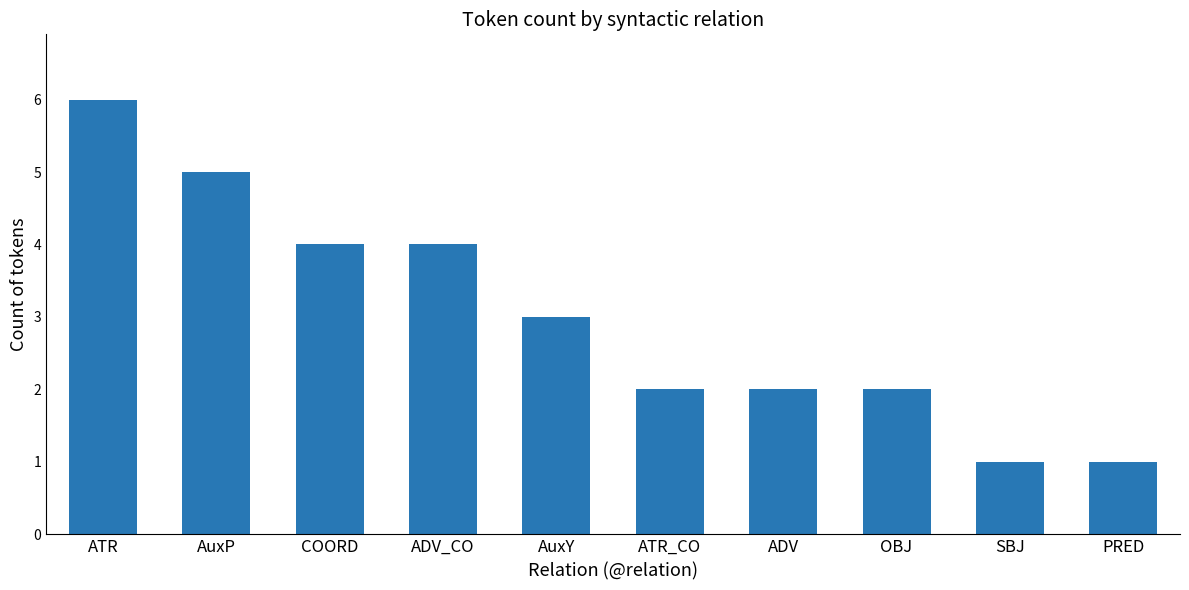

At which category does the chart reach its peak across all series?

ATR